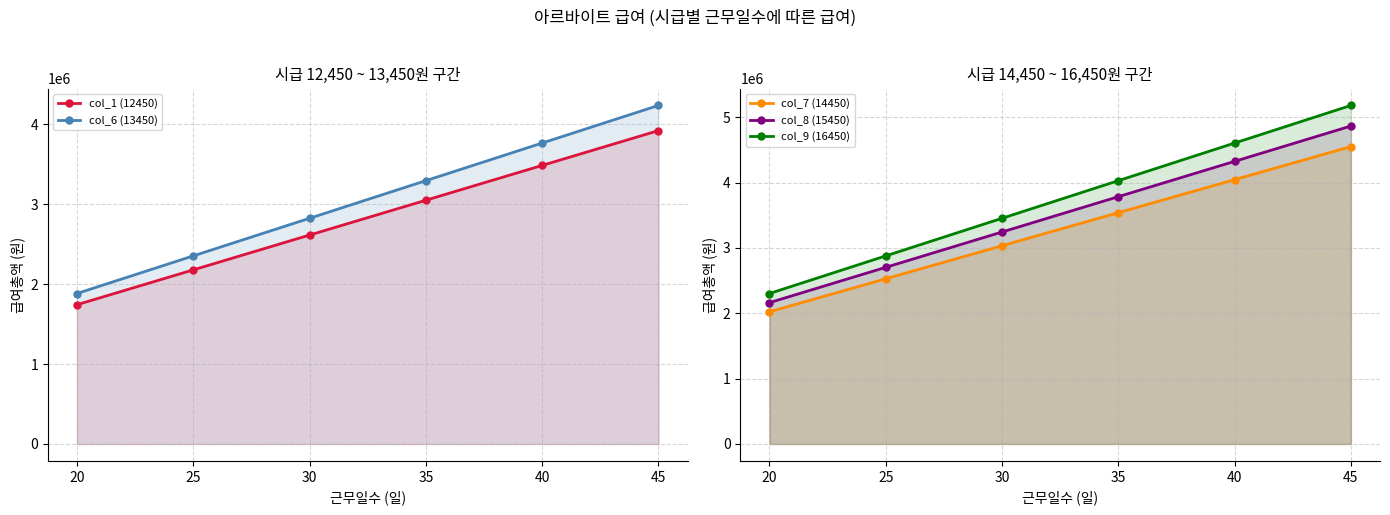

What are all the series names shown in the legend?

col_1 (12450), col_6 (13450), col_7 (14450), col_8 (15450), col_9 (16450)